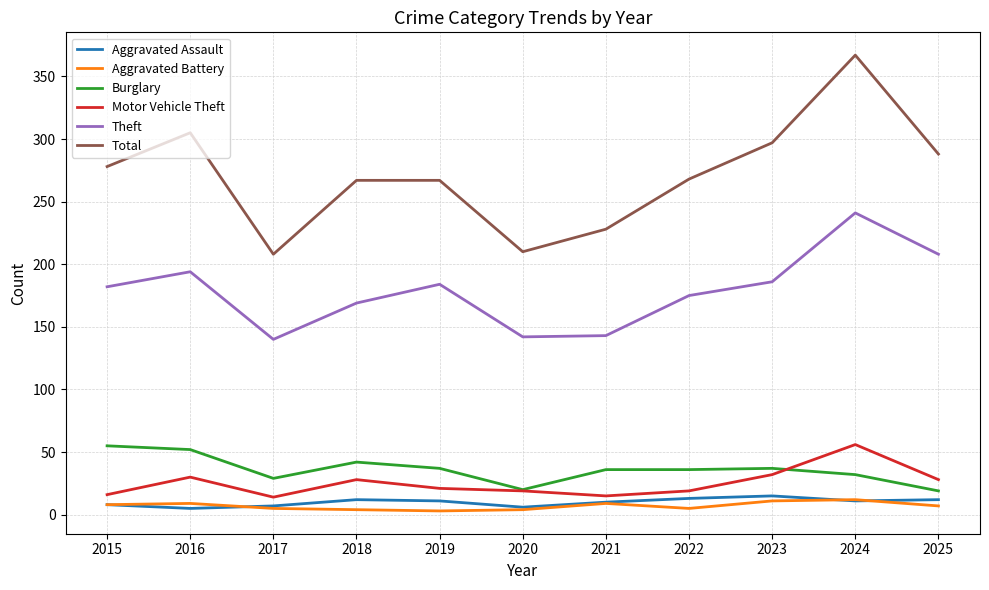

How many distinct data groups are displayed?

6